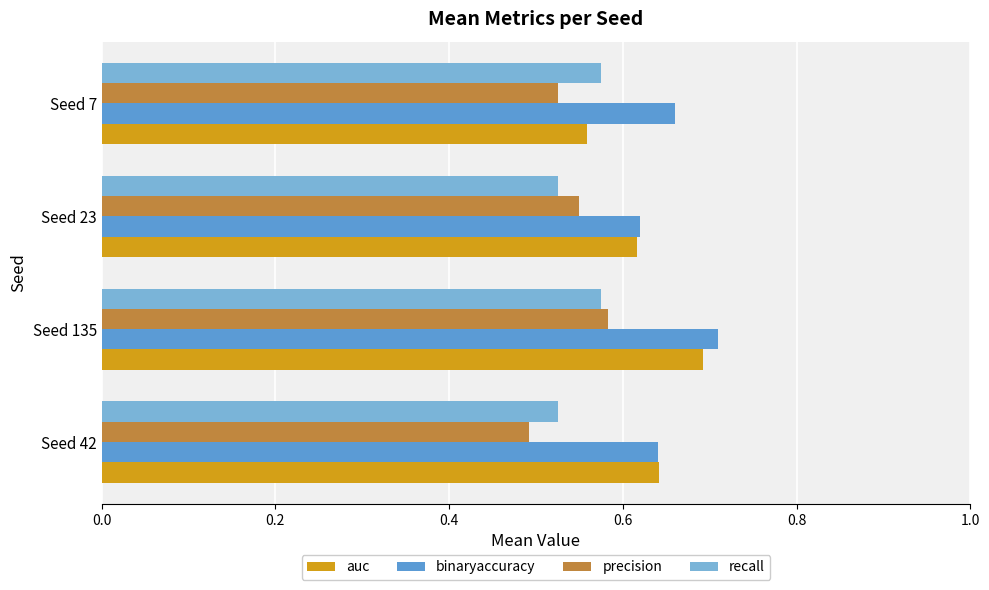

Count the number of data series in this chart.

4